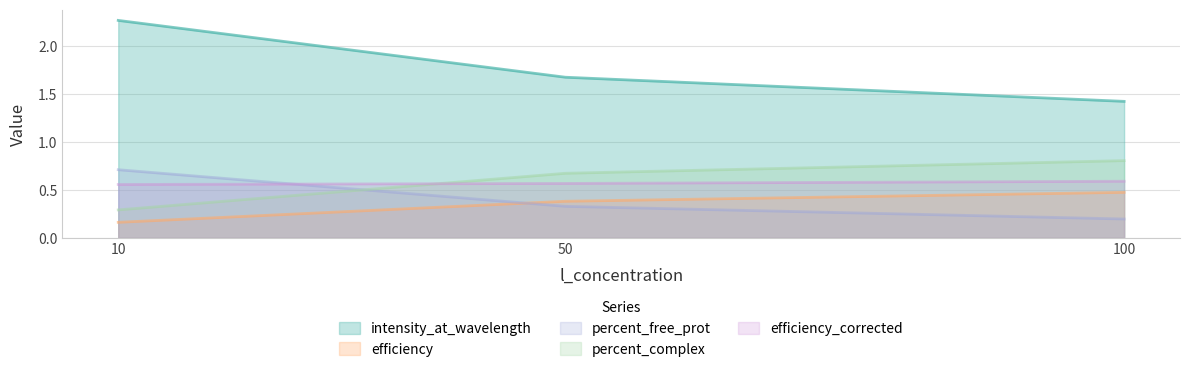

Between 10 and 50, which series saw the biggest shift?

intensity_at_wavelength